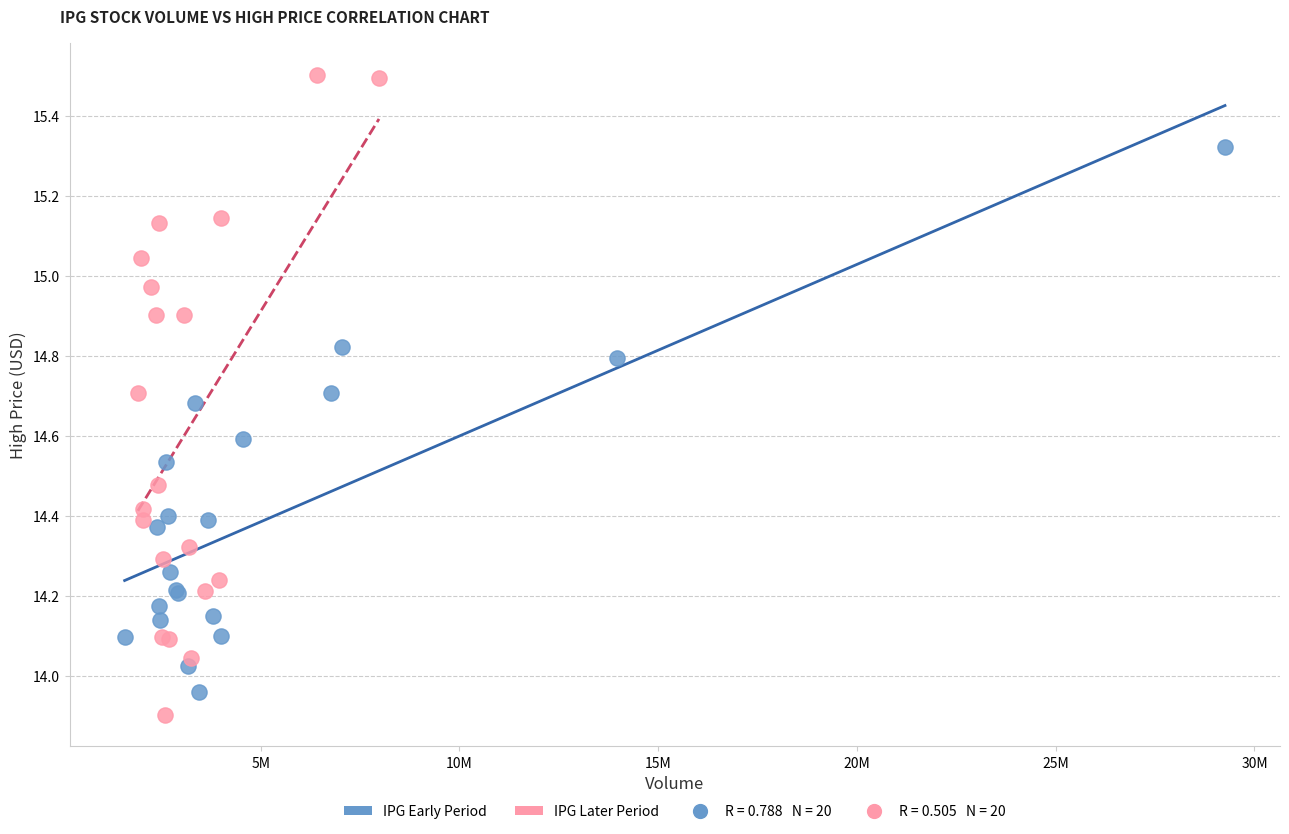

Which series has the widest spread of Y values?

IPG Later Period